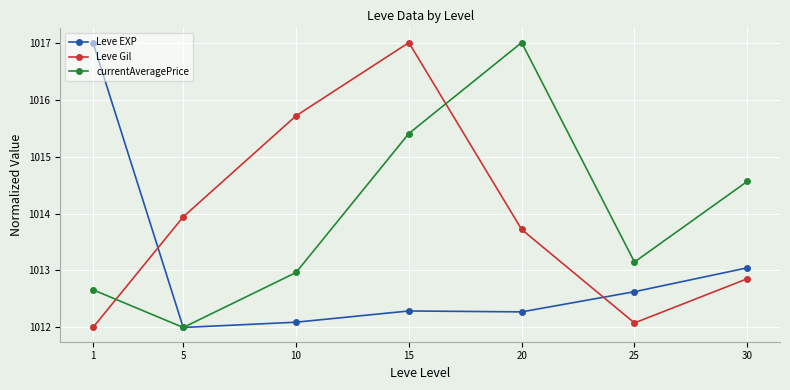

Rank the series at 10 from lowest to highest value.

Leve EXP, currentAveragePrice, Leve Gil